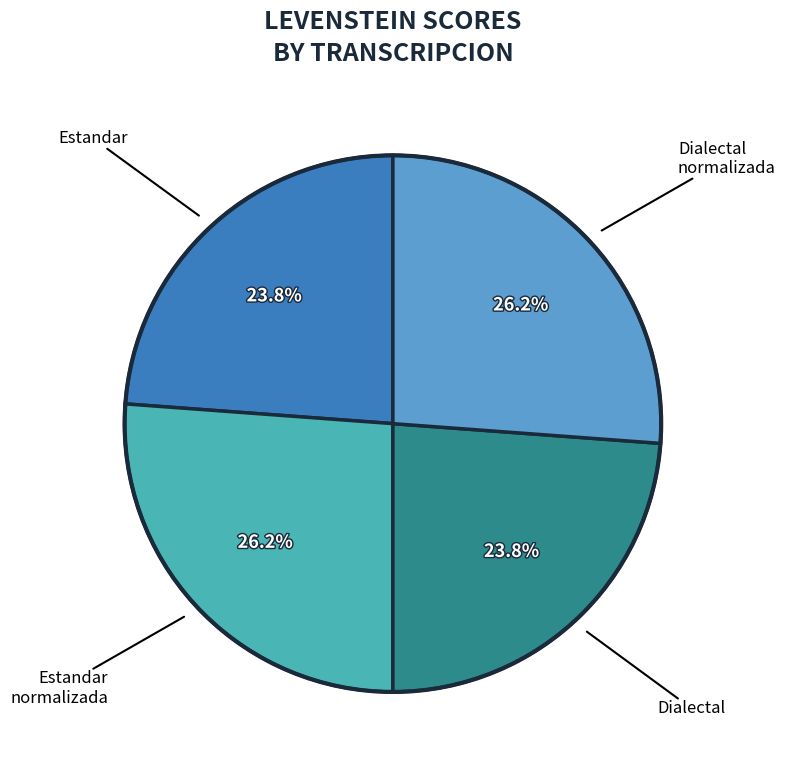

Which slice is the largest?

Estandar_normalizada